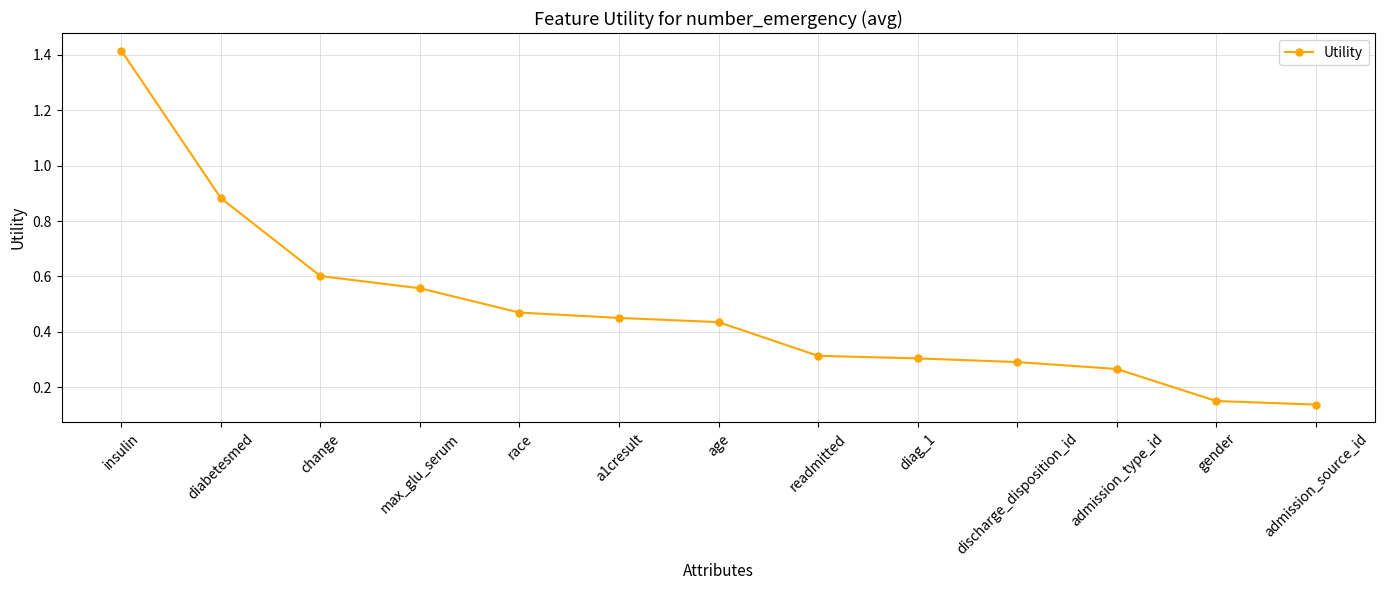

What is the difference between the maximum and minimum values?

1.3